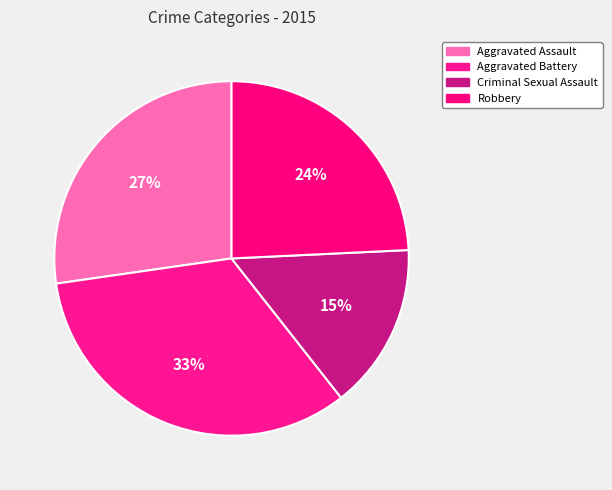

Rank the categories by value from highest to lowest.

Aggravated Battery, Aggravated Assault, Robbery, Criminal Sexual Assault